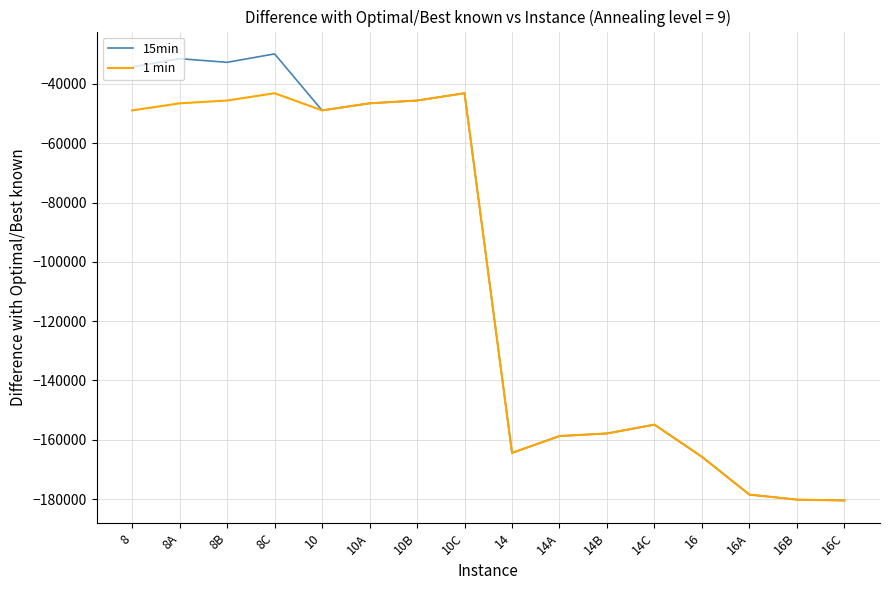

Which series has the largest range (max minus min)?

15min